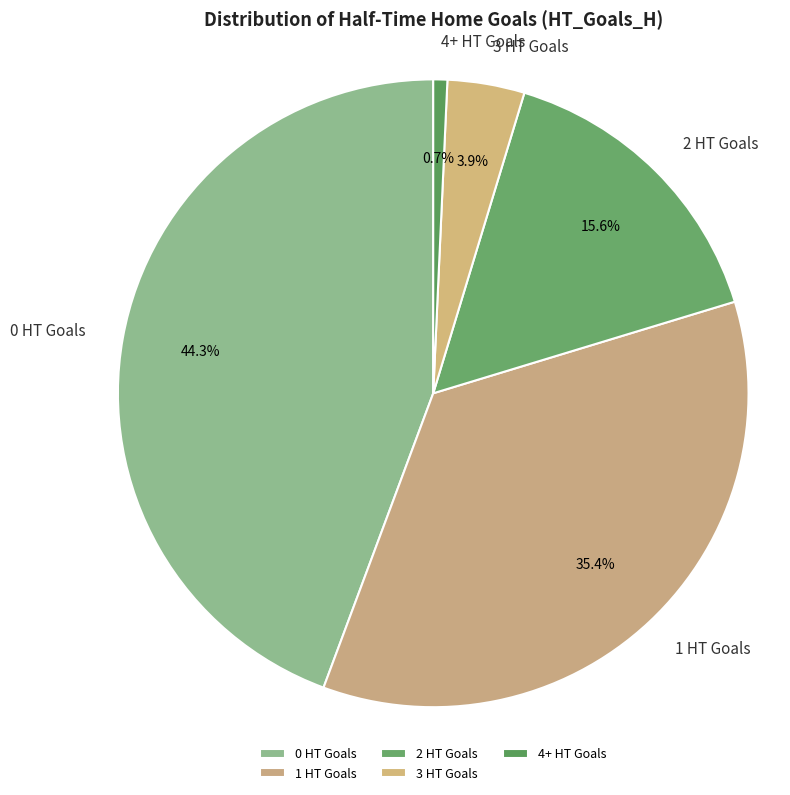

What percentage is the 2 HT Goals slice, to the nearest percent?

16%